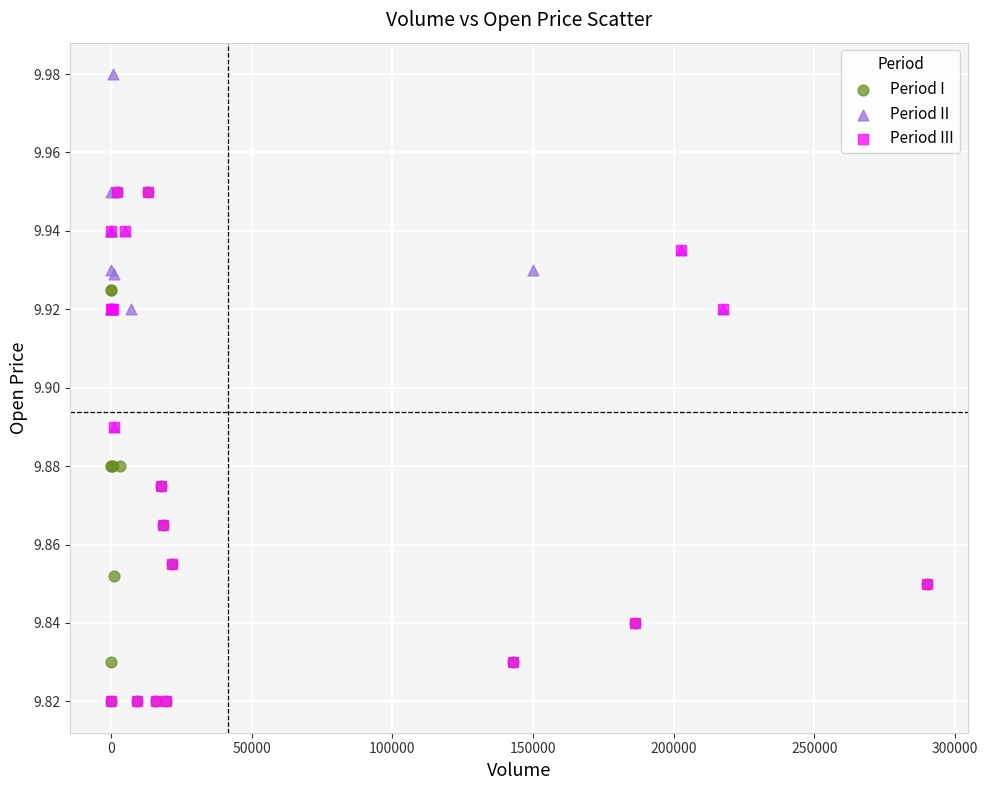

What are all the series names shown in the legend?

Period I, Period II, Period III